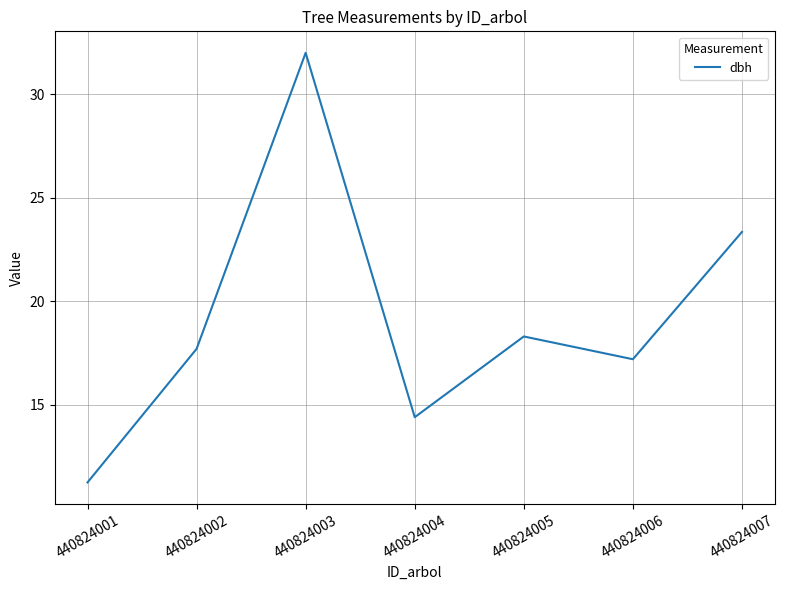

What is the greatest value displayed?

32.0